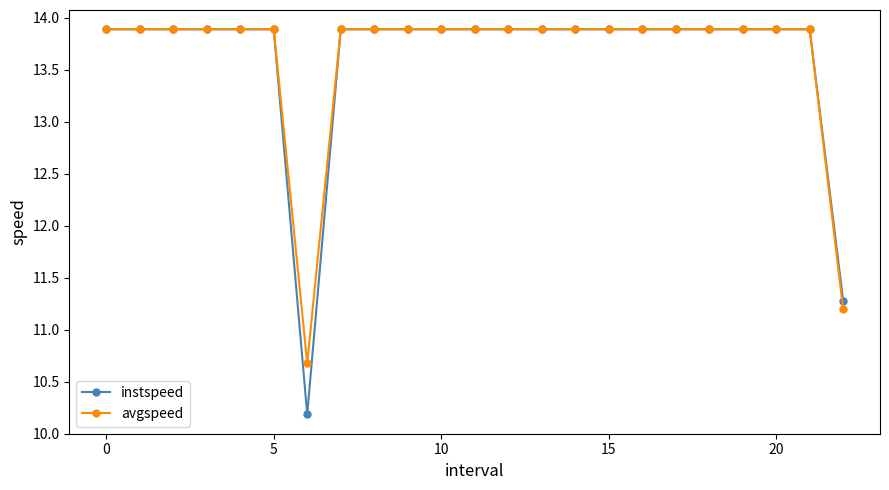

At how many categories does at least one series exceed 11?

22